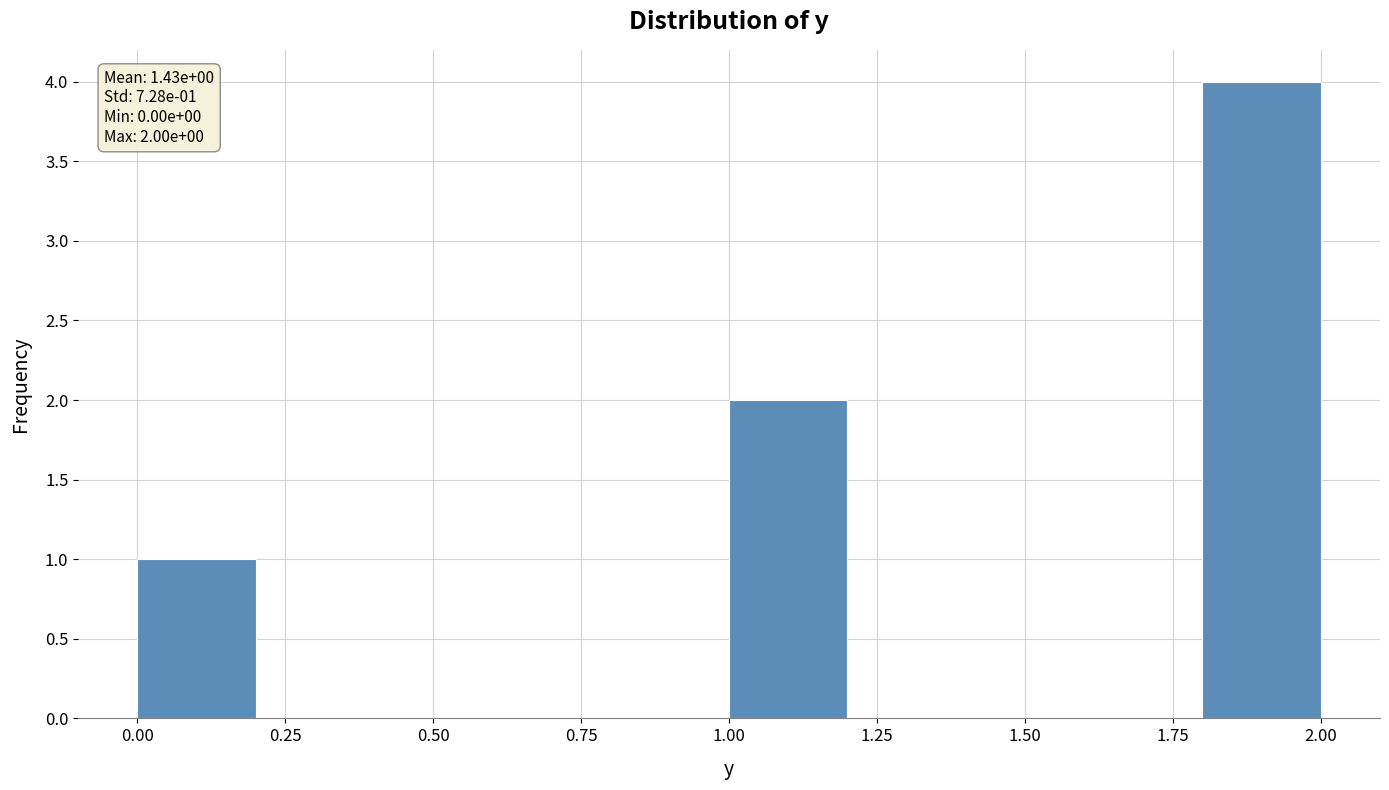

Which range on the x-axis has the tallest bar?

1.8 to 2.0